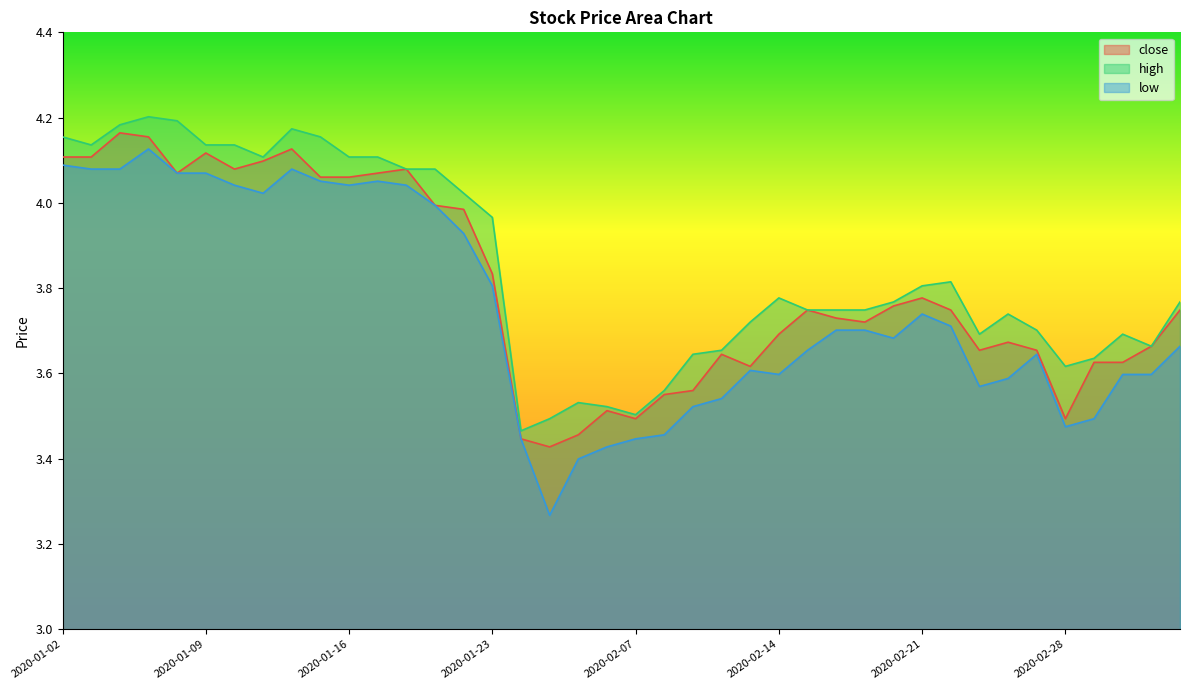

Which series has the largest total across all categories?

high